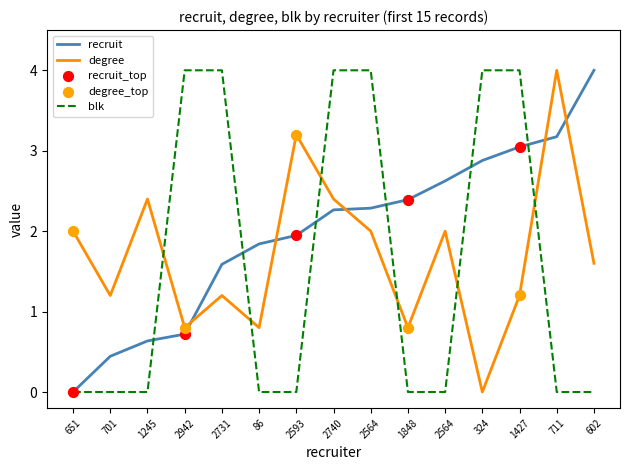

Is the value of degree at 2593 greater than the value of blk at 1427?

No